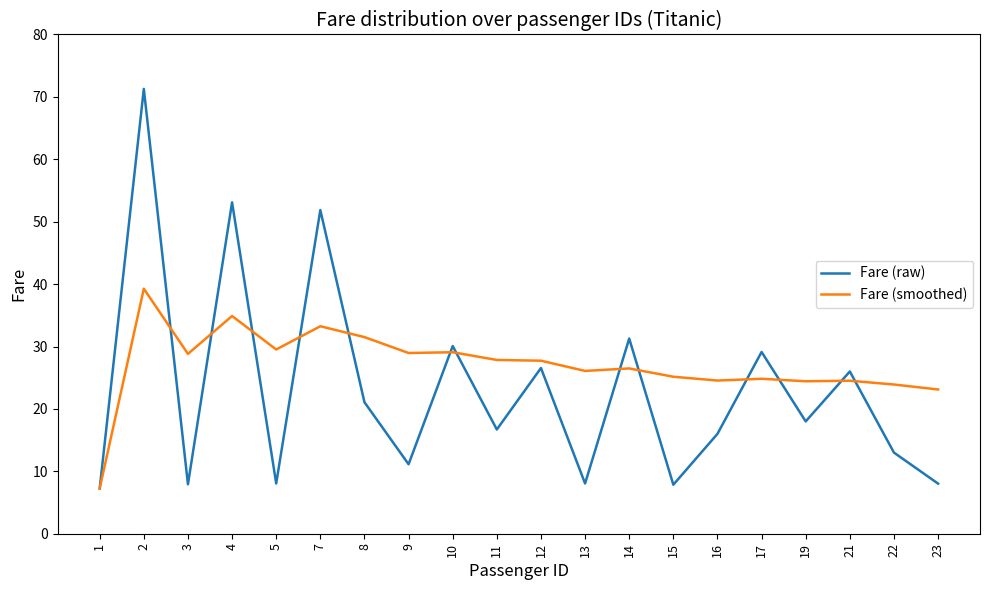

The Fare (smoothed) series shows 31.5 at 8. True or false?

True